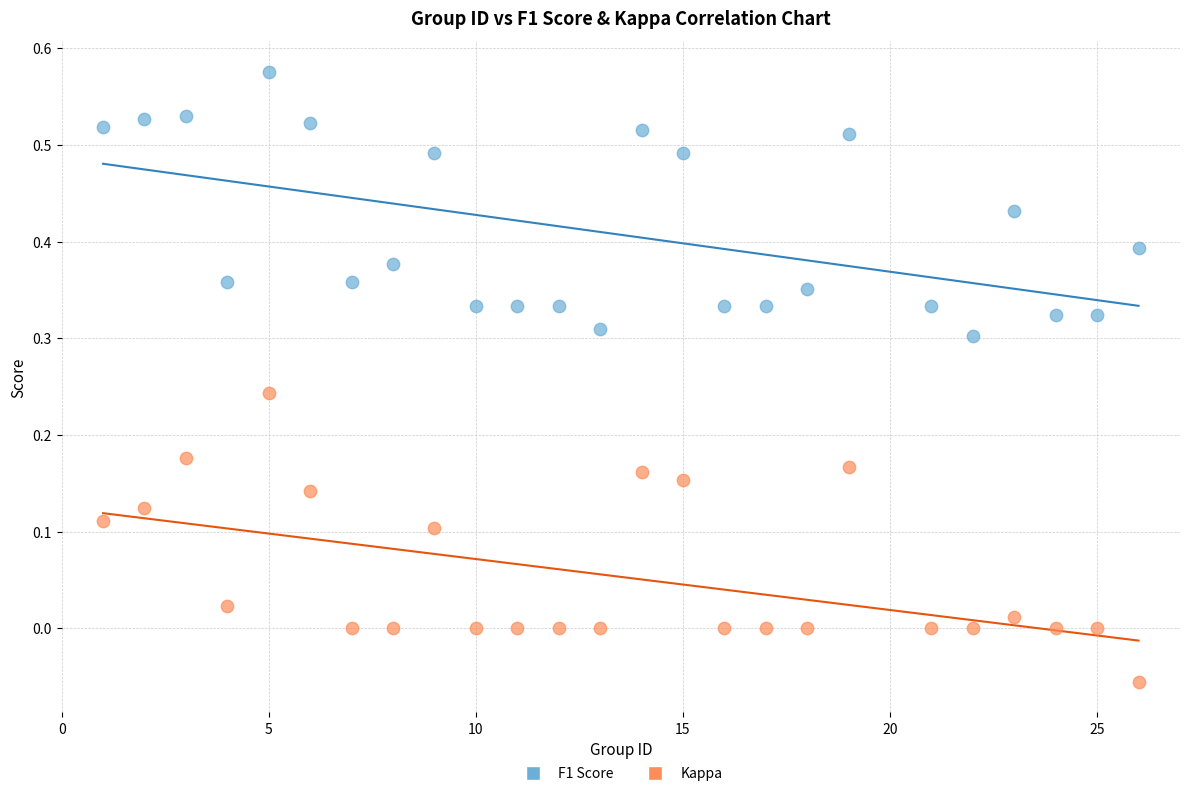

Which series contains the lowest Y value?

Kappa